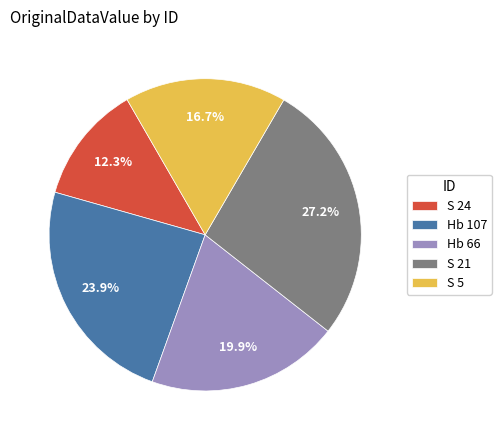

Which has a higher value, S 5 or Hb 107?

Hb 107